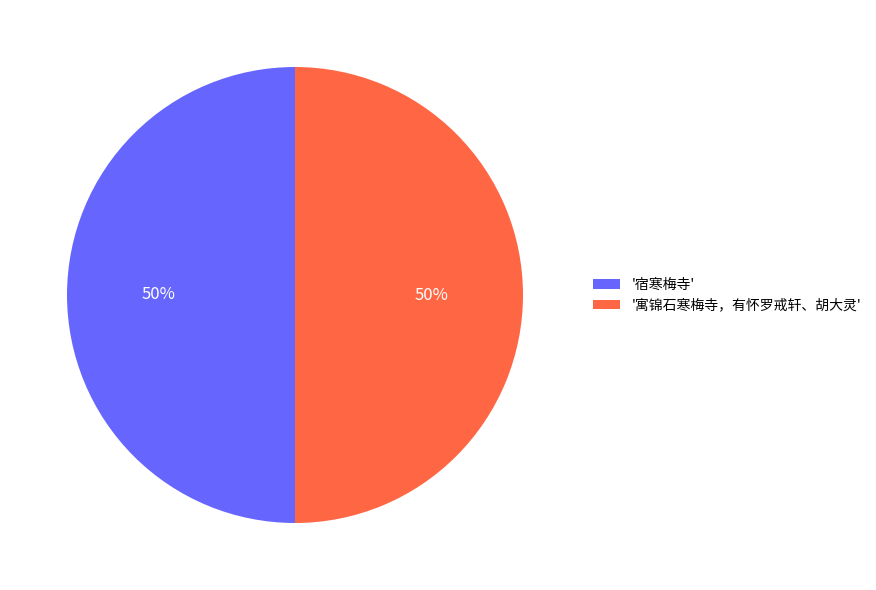

The '宿寒梅寺' slice represents 50% of the pie. True or false?

True